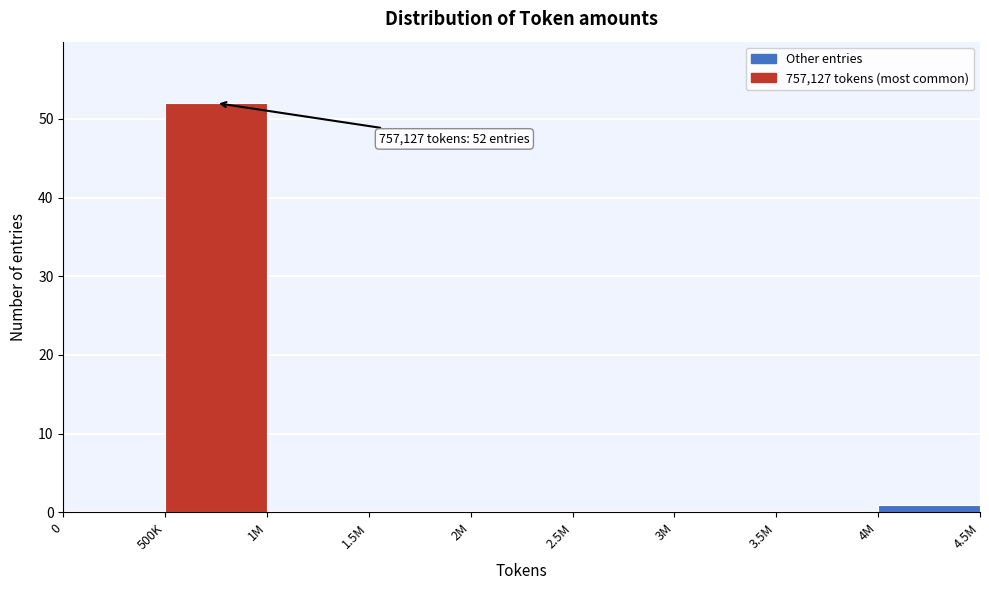

Reading left to right, extract all data points from this chart.

0=0	500K=52	1M=0	1.5M=0	2M=0	2.5M=0	3M=0	3.5M=0	4M=1